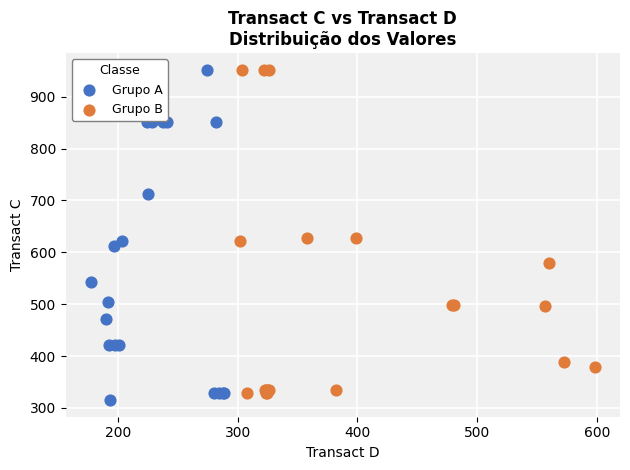

What are all the series names shown in the legend?

Grupo A, Grupo B